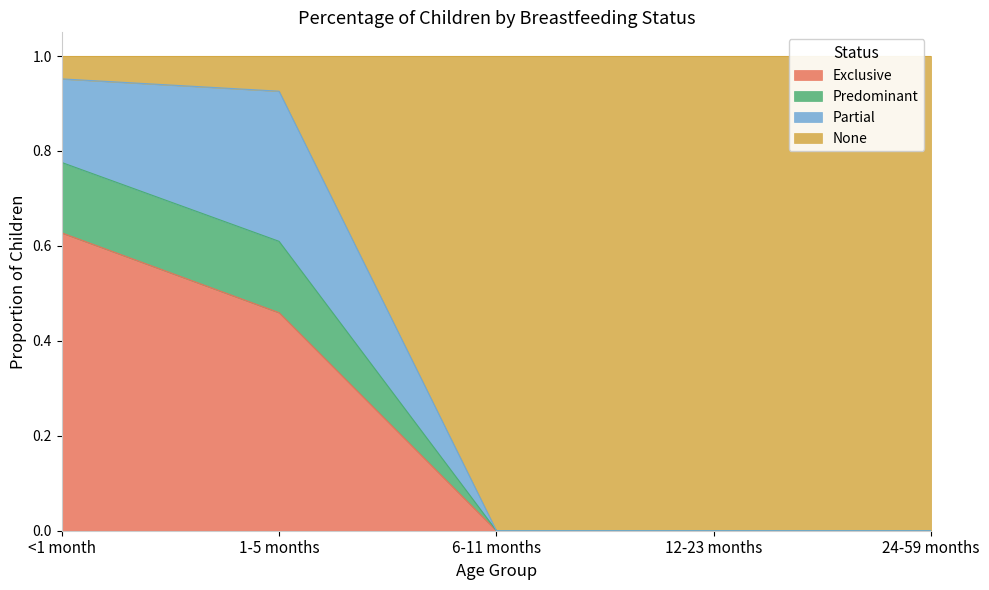

How many Exclusive values are between 0 and 1?

5